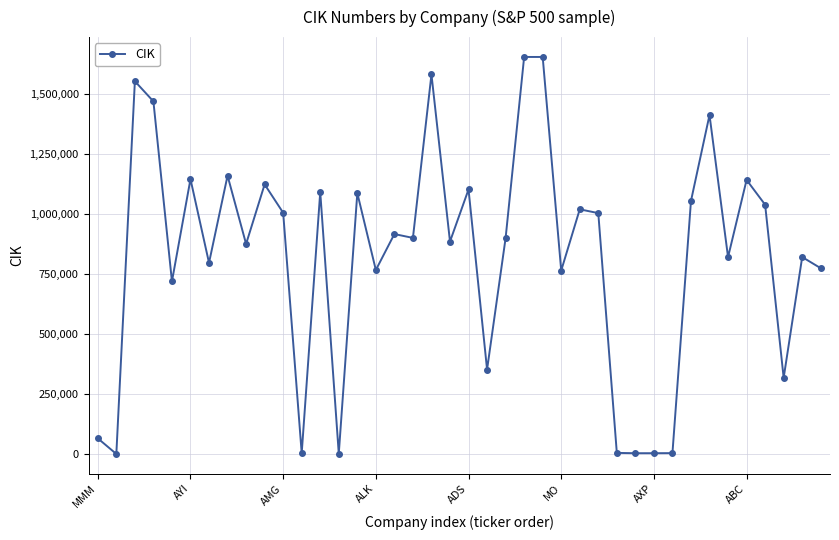

How many lines are shown in the chart?

1